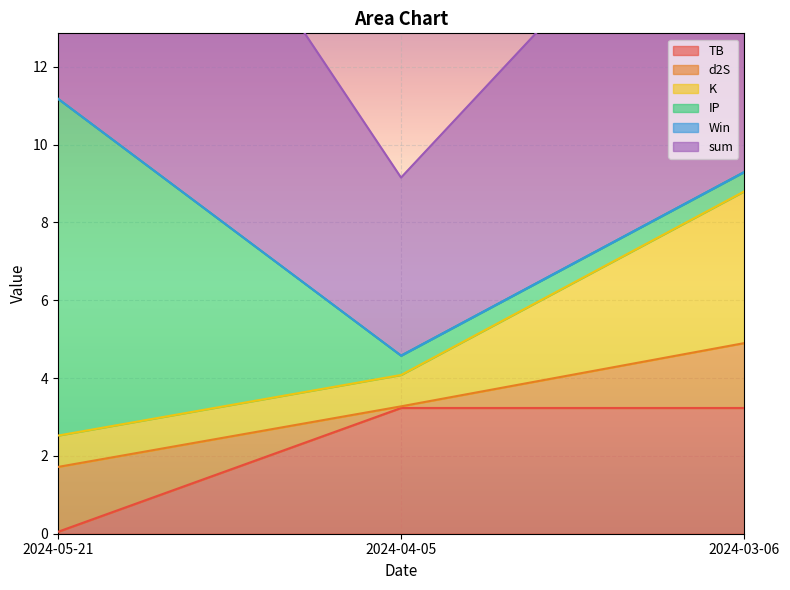

Which series changed the most between 2024-05-21 and 2024-04-05?

IP